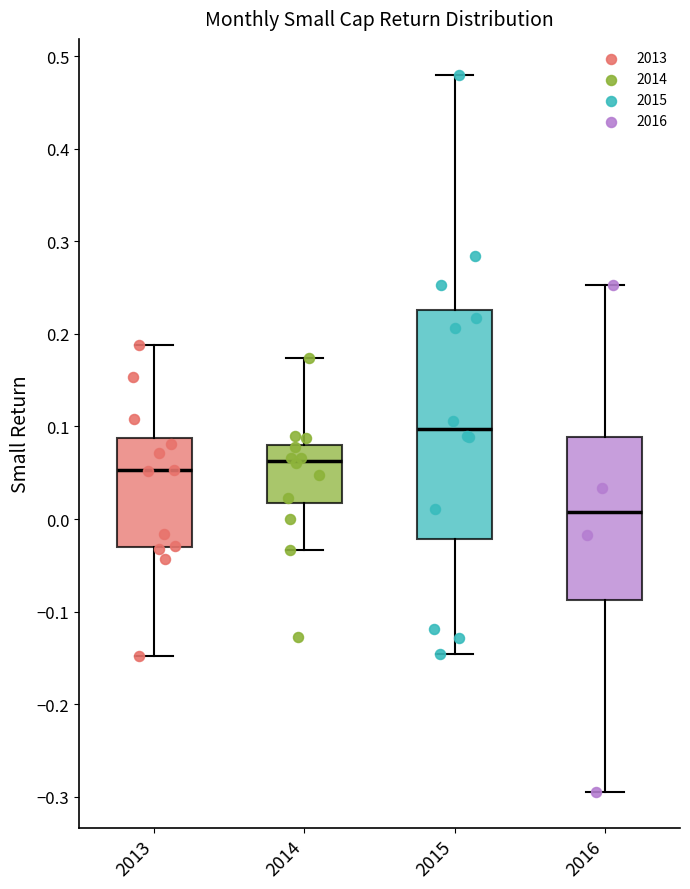

Which box's median line is the lowest?

2016